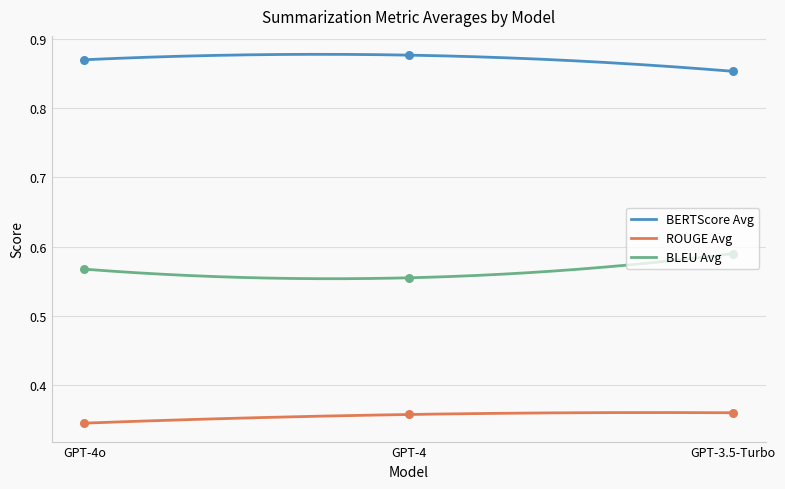

Which series has the largest Y range (max minus min)?

BLEU Avg